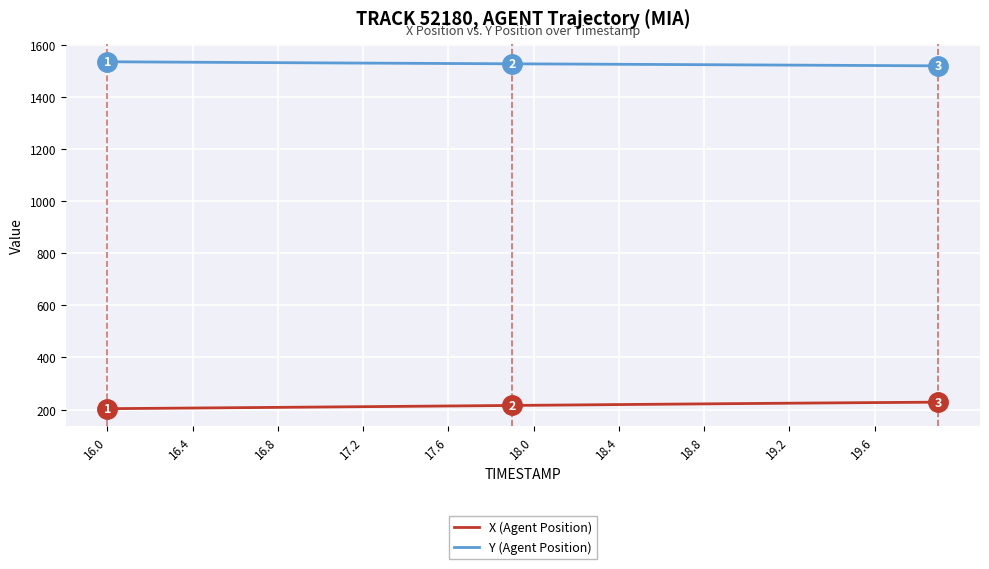

True or false: X (Agent Position) and Y (Agent Position) intersect in this chart.

False